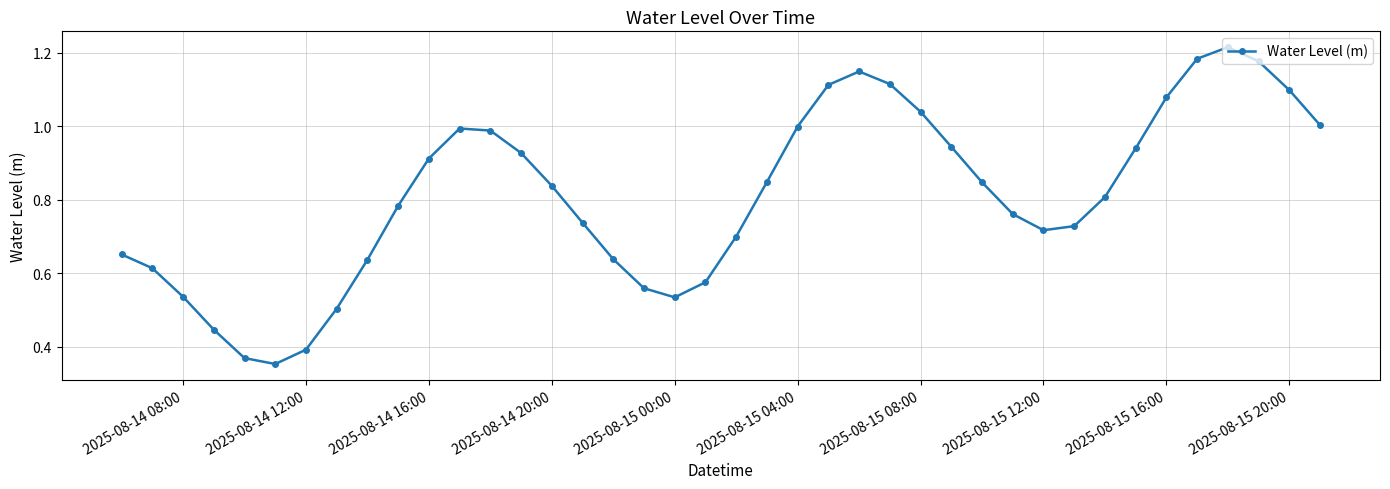

What is the sum of all values?

32.4